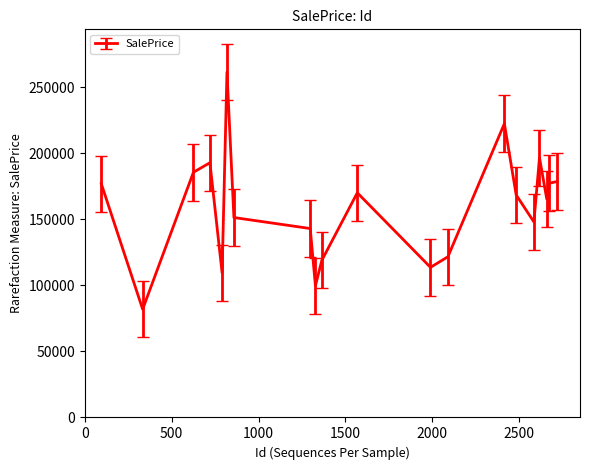

What is the smallest value displayed?

81895.0